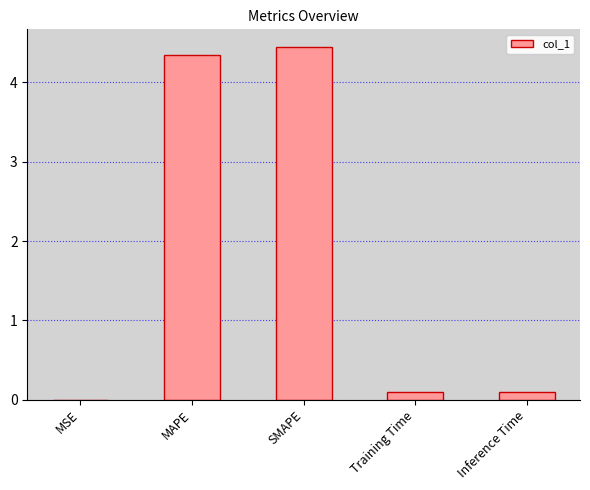

What is the sum of all values?

9.0